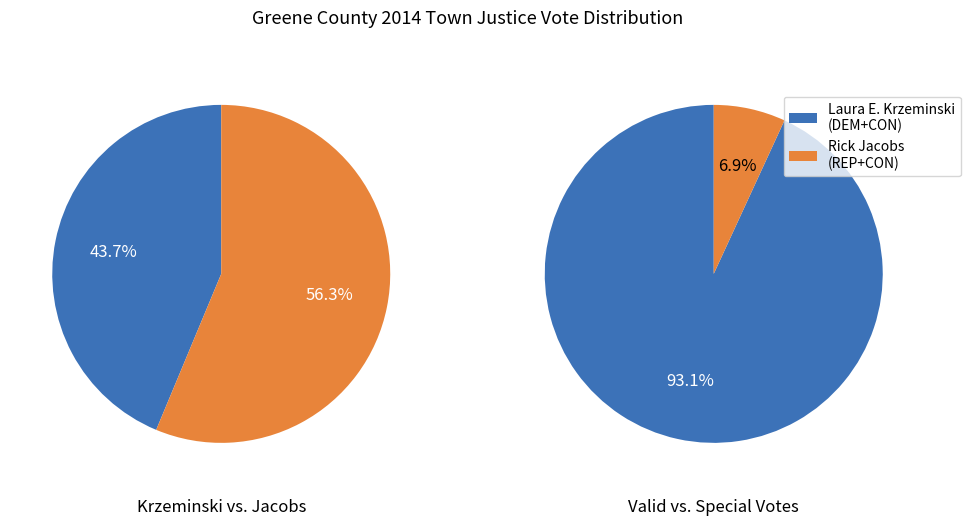

The 0 slice represents 87% of the pie. True or false?

False